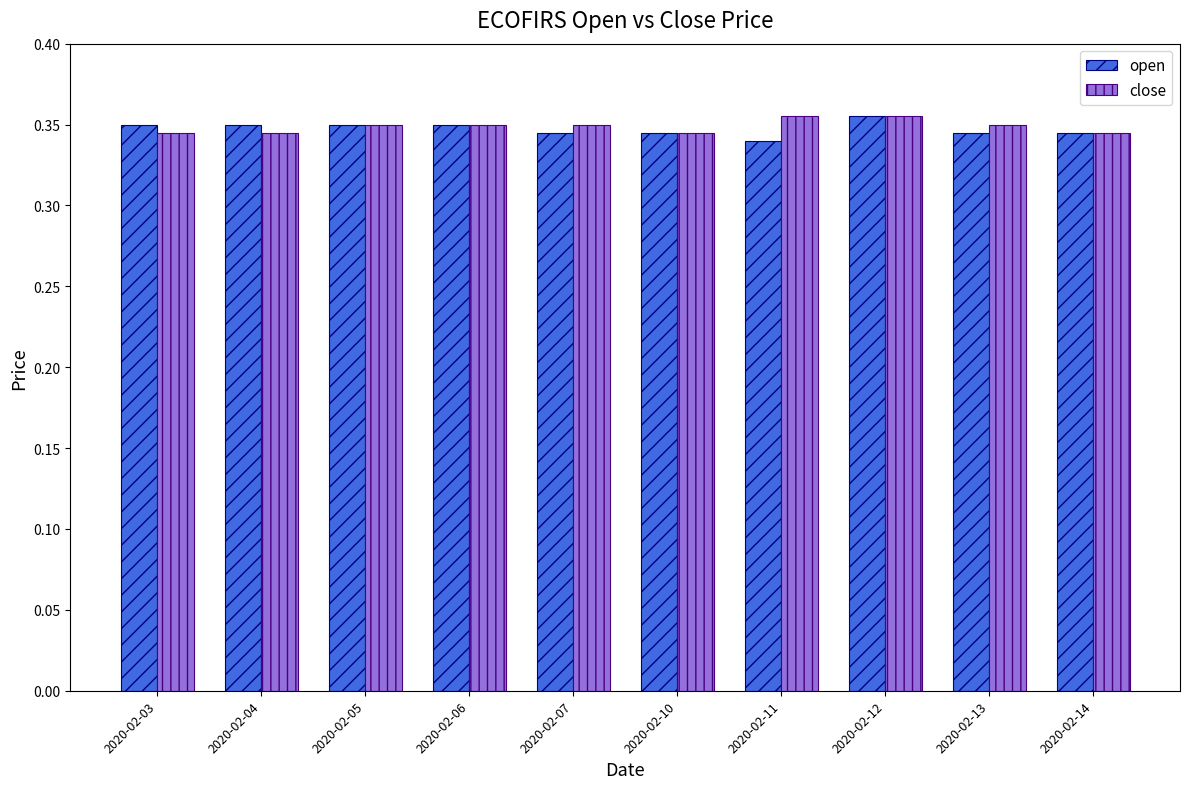

At which category is the sum across all series the highest?

2020-02-12